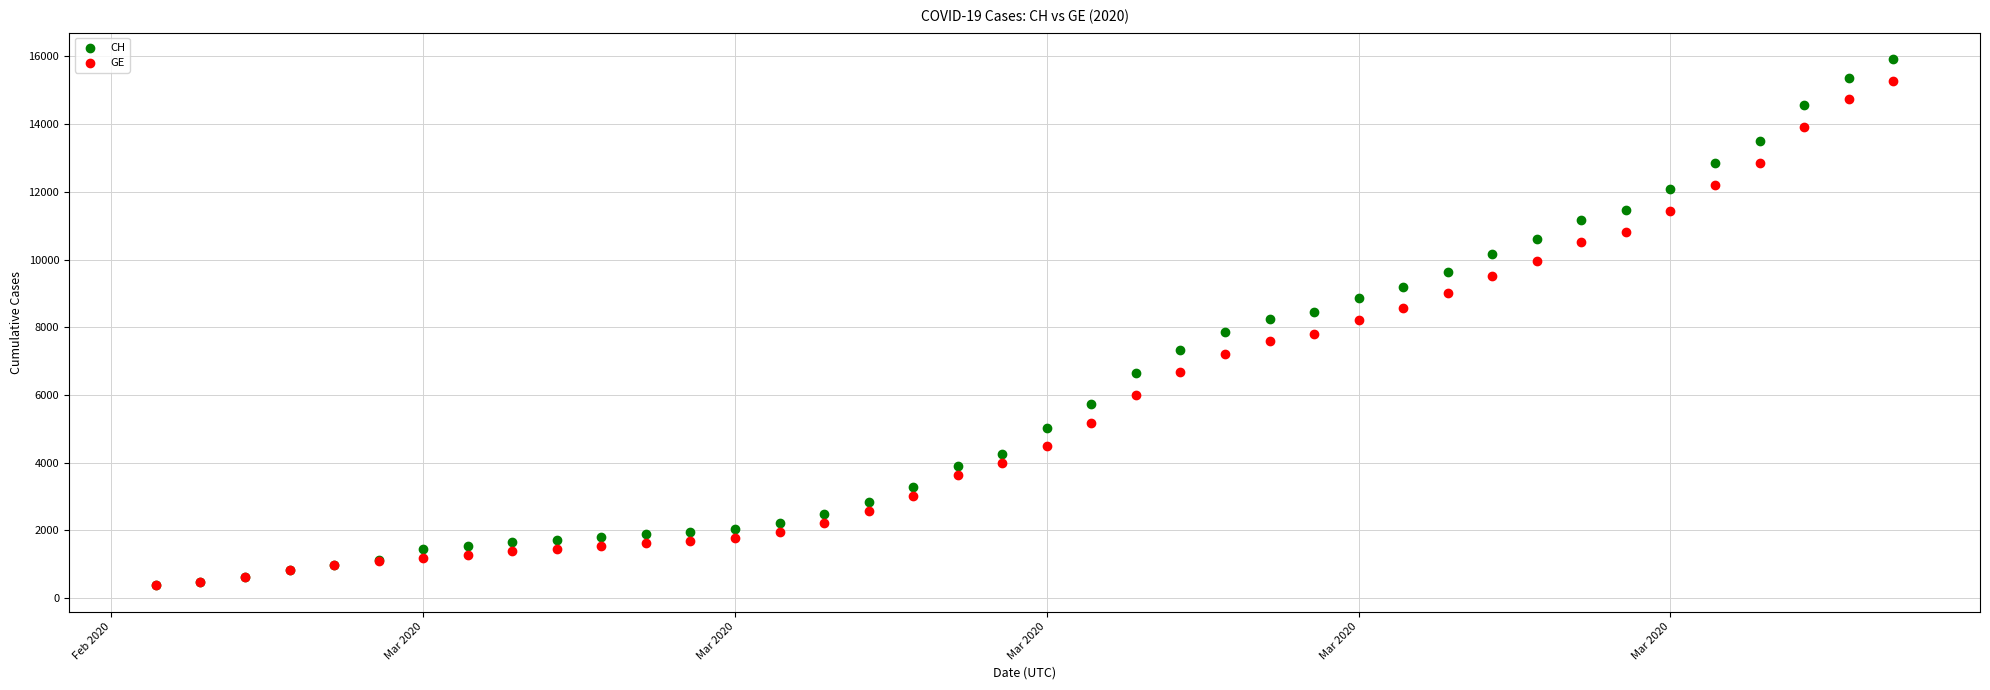

What are all the series names shown in the legend?

CH, GE